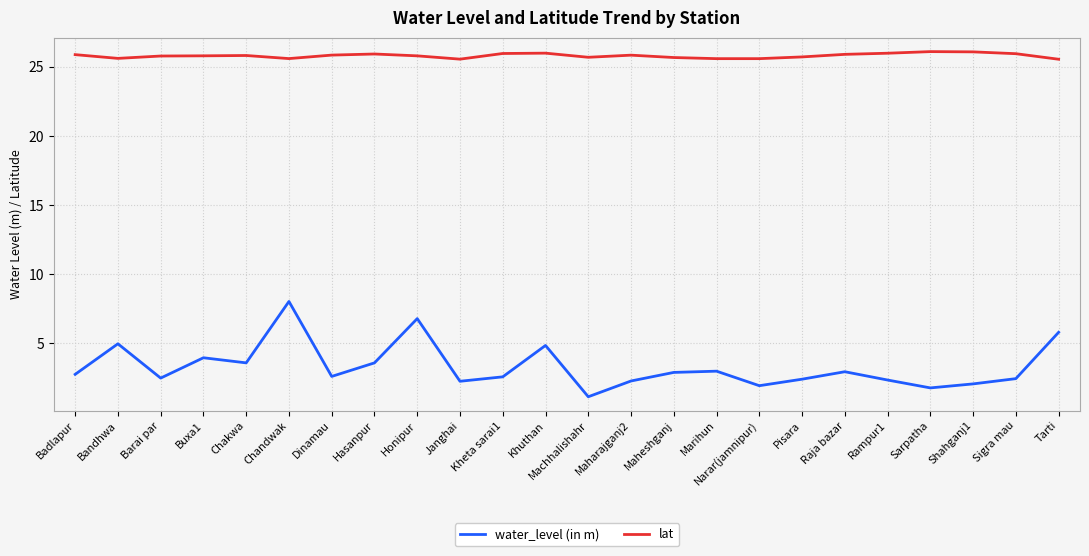

List the series in order of their peak value, highest first.

lat, water_level (in m)